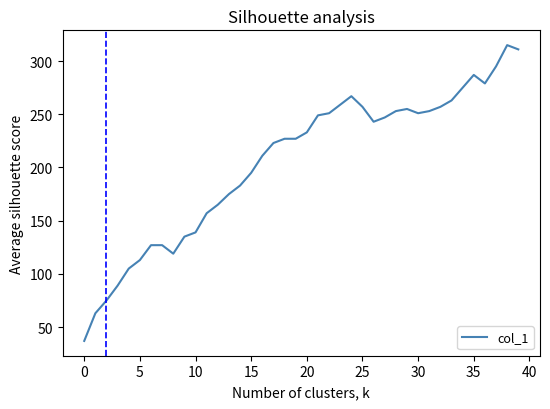

Does the chart have visible grid lines?

No